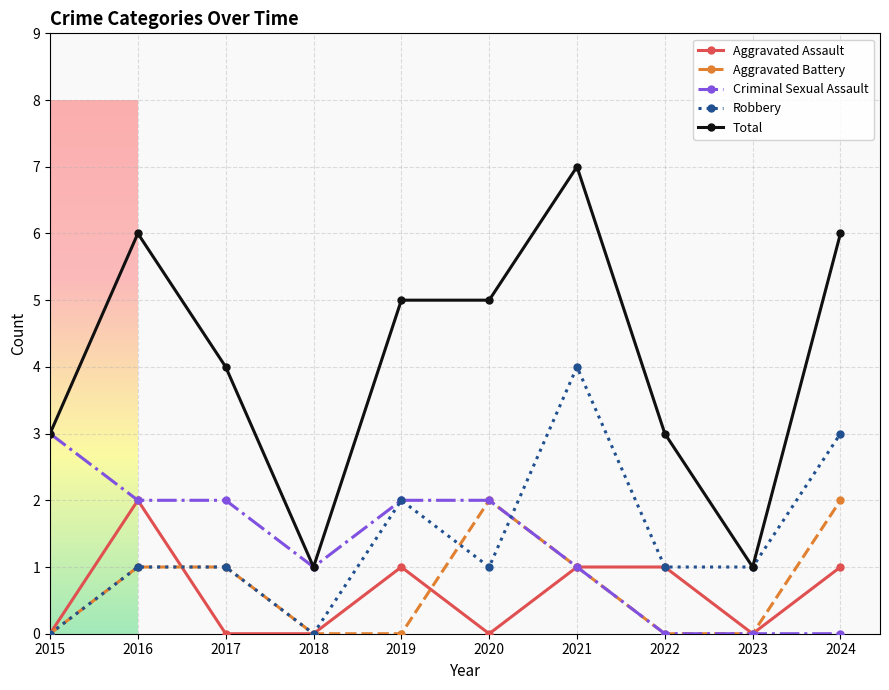

How many values in the Aggravated Battery series are below 1?

5